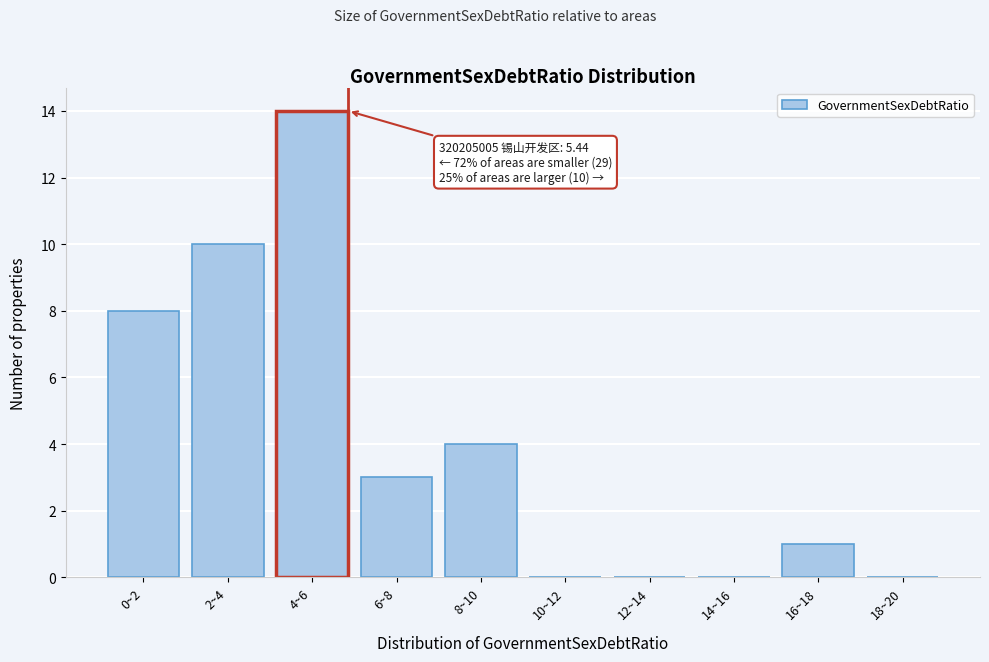

Reading left to right, list all the values displayed in this chart.

0~2=8	2~4=10	4~6=14	6~8=3	8~10=4	10~12=0	12~14=0	14~16=0	16~18=1	18~20=0